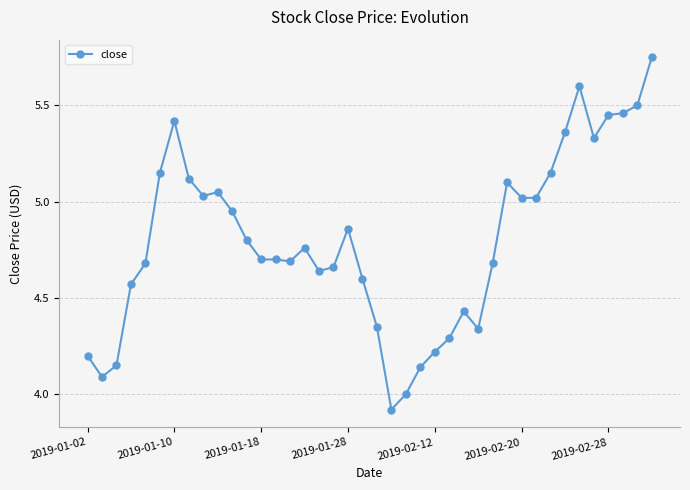

What is the difference between the maximum and minimum values?

1.8